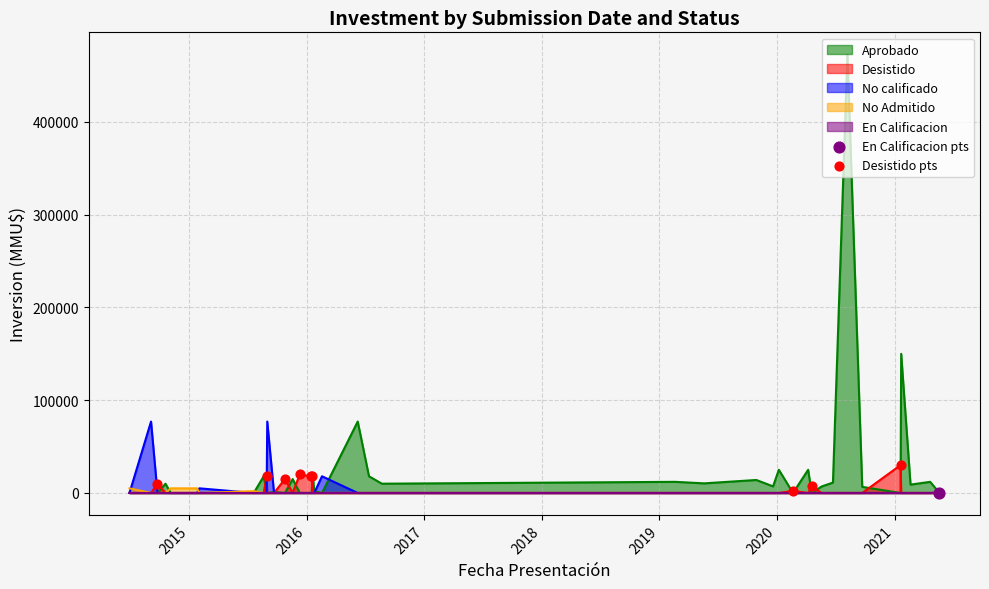

Which series has the widest spread of values?

Aprobado